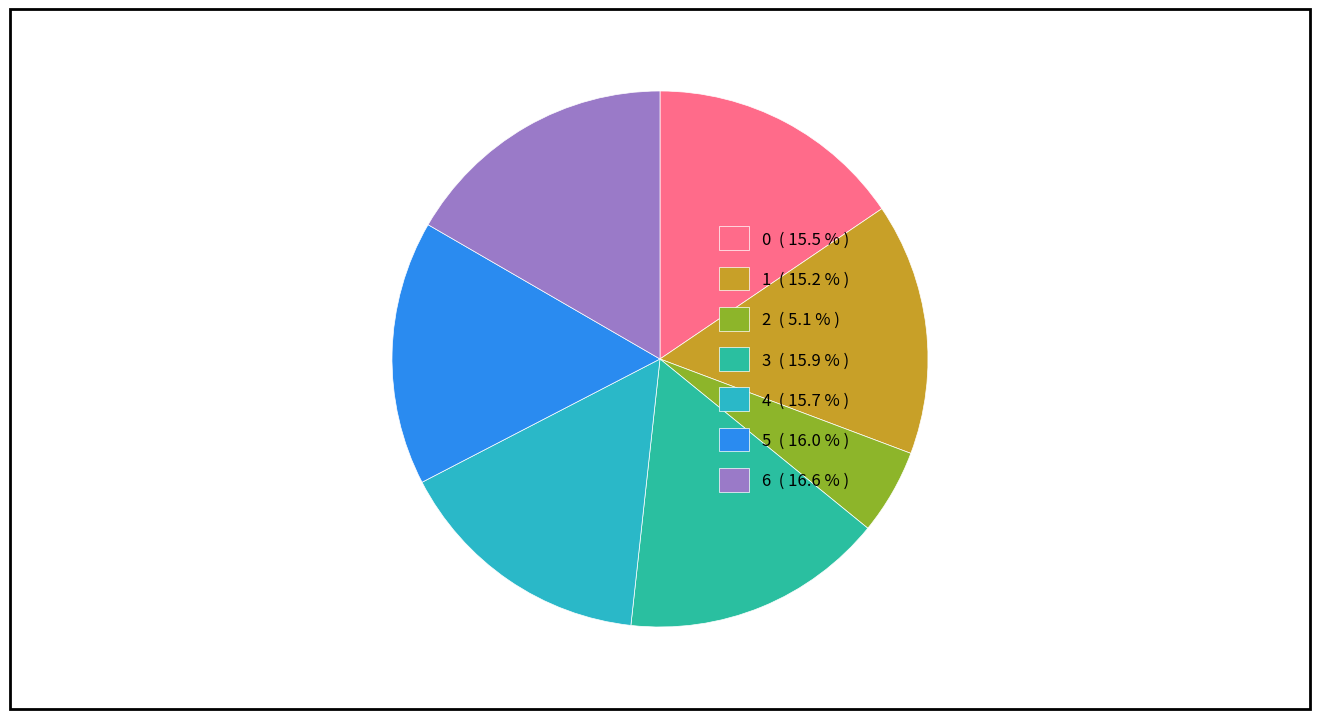

Is it true that 0 is 16% of the pie?

True